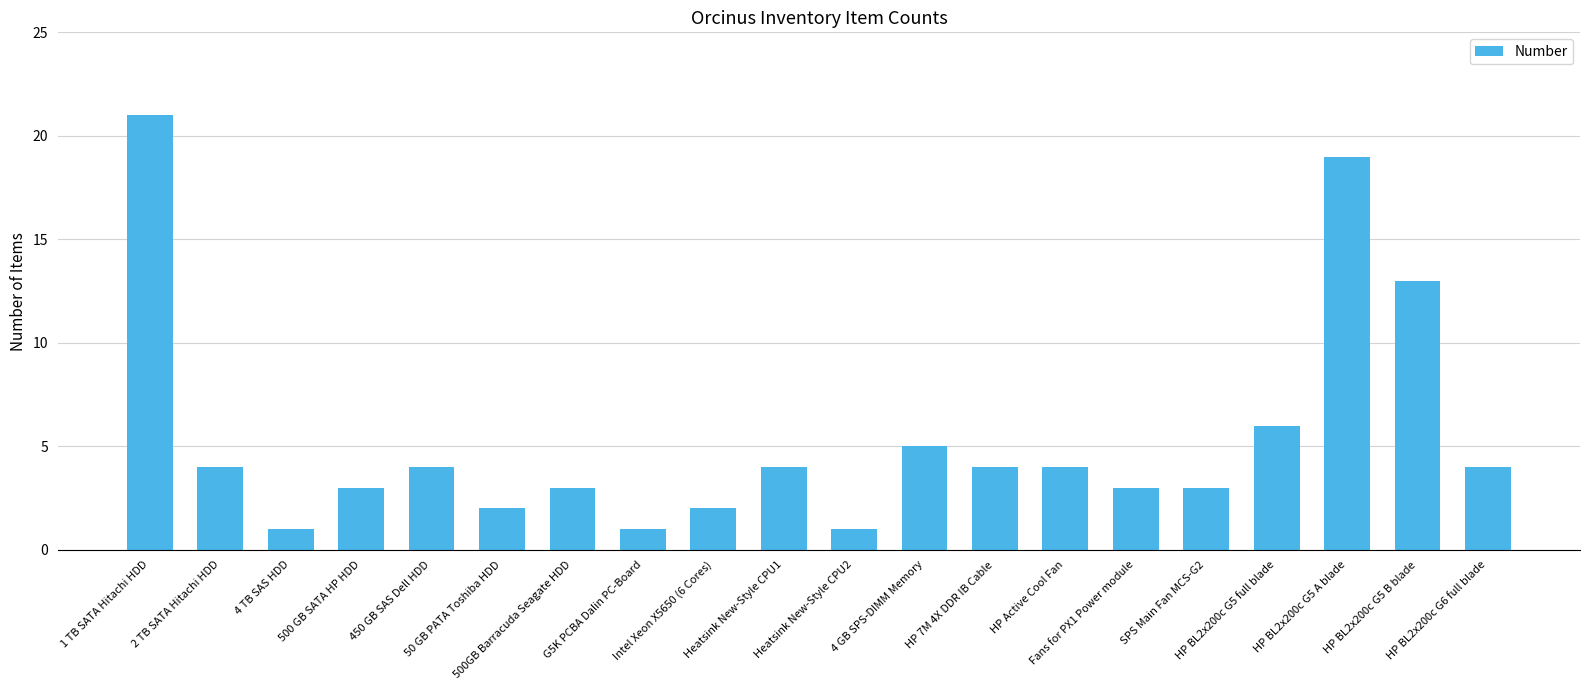

Reading right to left, what are all the values shown in this chart?

HP BL2x200c G6 full blade=4	HP BL2x200c G5 B blade=13	HP BL2x200c G5 A blade=19	HP BL2x200c G5 full blade=6	SPS Main Fan MCS-G2=3	Fans for PX1 Power module=3	HP Active Cool Fan=4	HP 7M 4X DDR IB Cable=4	4 GB SPS-DIMM Memory=5	Heatsink New-Style CPU2=1	Heatsink New-Style CPU1=4	Intel Xeon X5650 (6 Cores)=2	G5K PCBA Dalin PC-Board=1	500GB Barracuda Seagate HDD=3	50 GB PATA Toshiba HDD=2	450 GB SAS Dell HDD=4	500 GB SATA HP HDD=3	4 TB SAS HDD=1	2 TB SATA Hitachi HDD=4	1 TB SATA Hitachi HDD=21